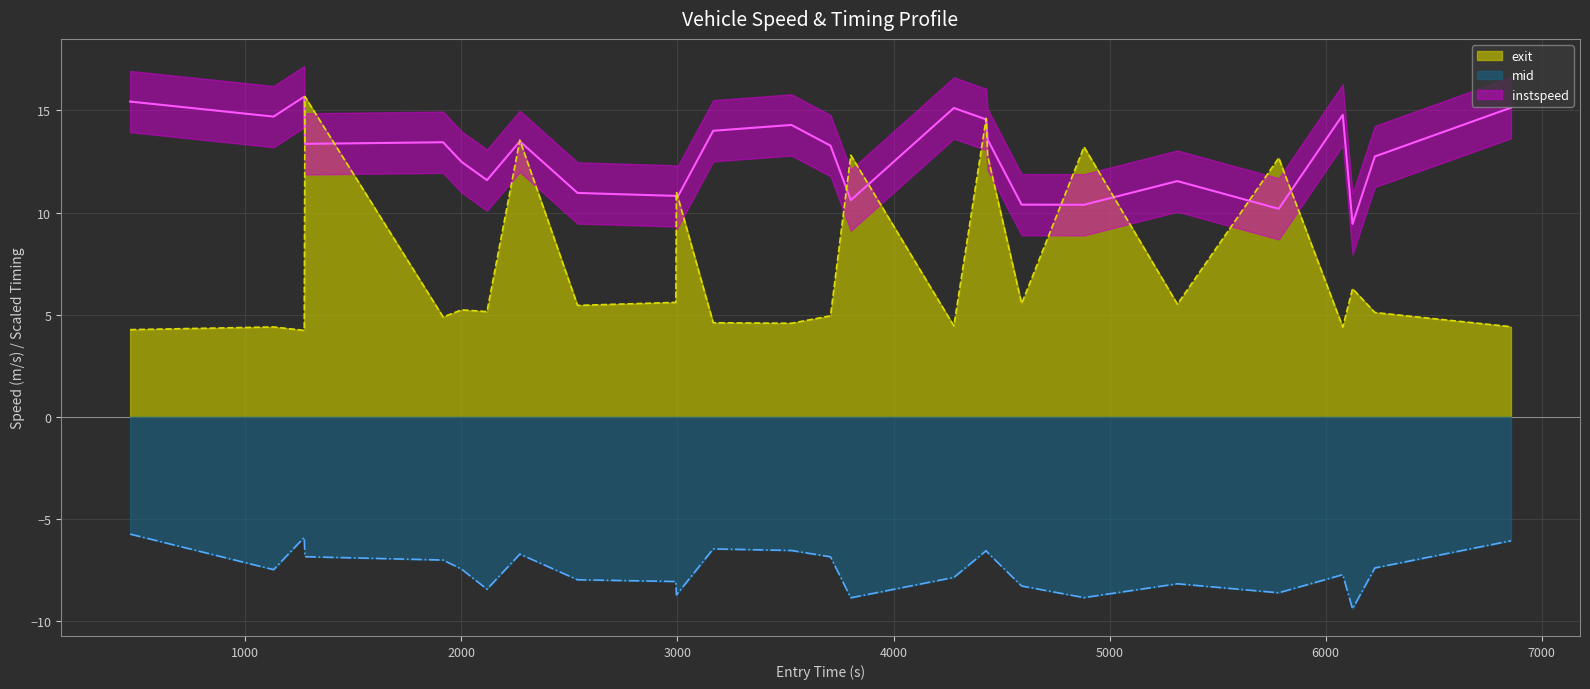

How many data points in exit are less than 5?

10